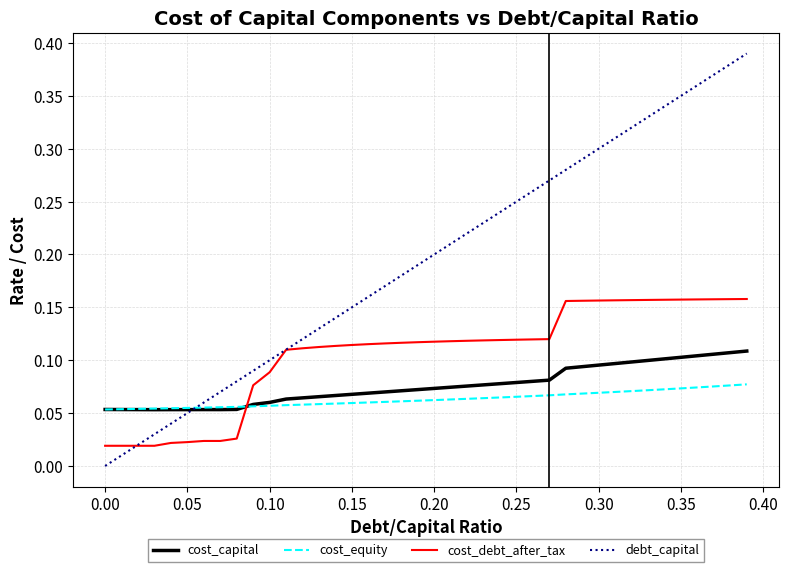

After their last crossing, which series has the higher values: cost_equity or cost_debt_after_tax?

cost_debt_after_tax